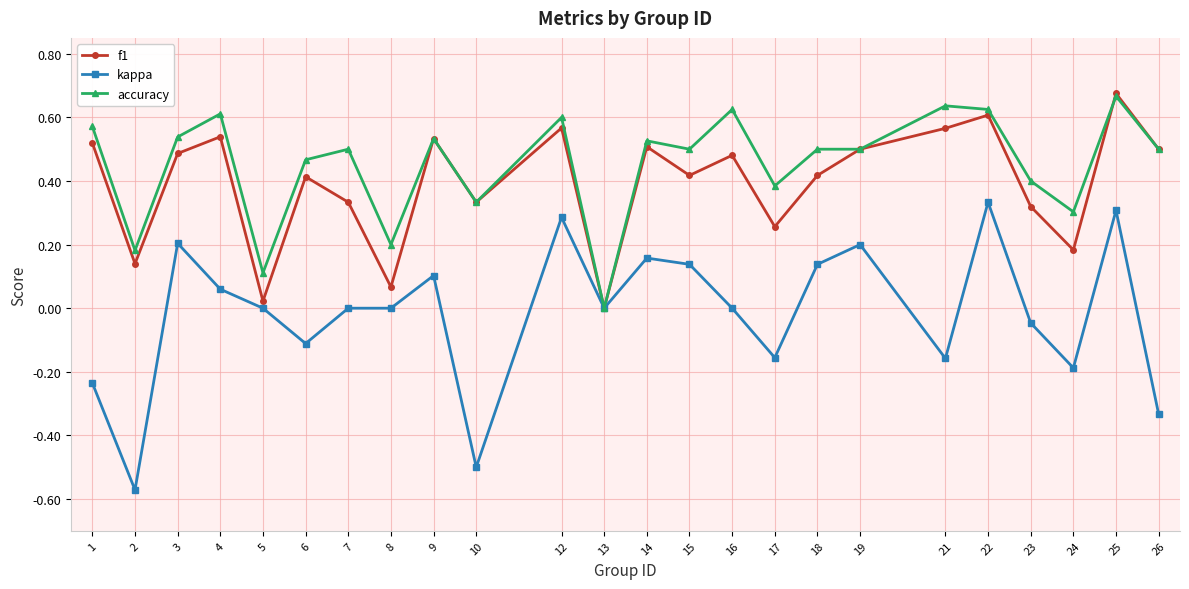

Which category has the lowest value across all series?

2